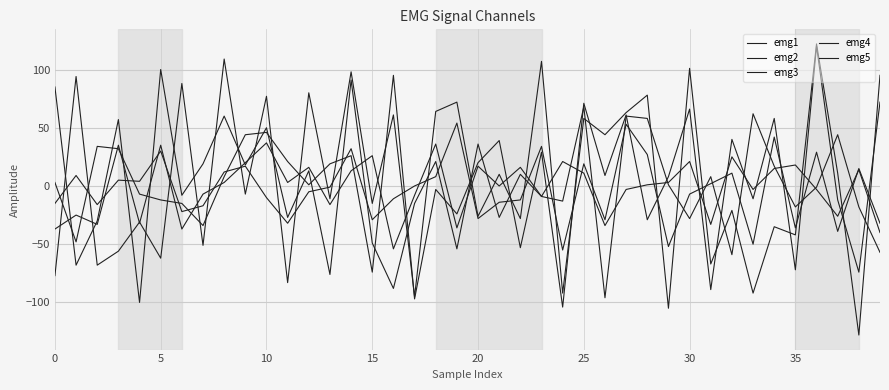

How many lines are shown in the chart?

5